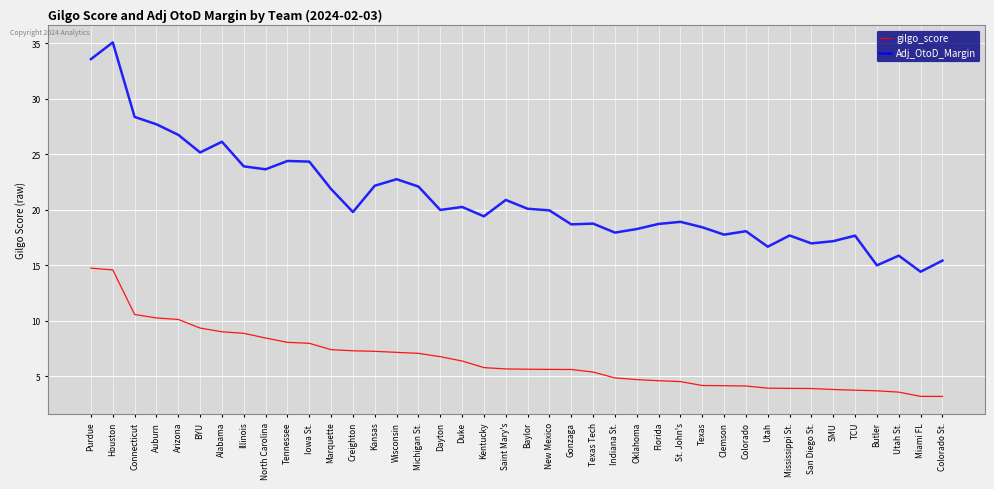

True or false: Adj_OtoD_Margin and gilgo_score cross at least once.

False